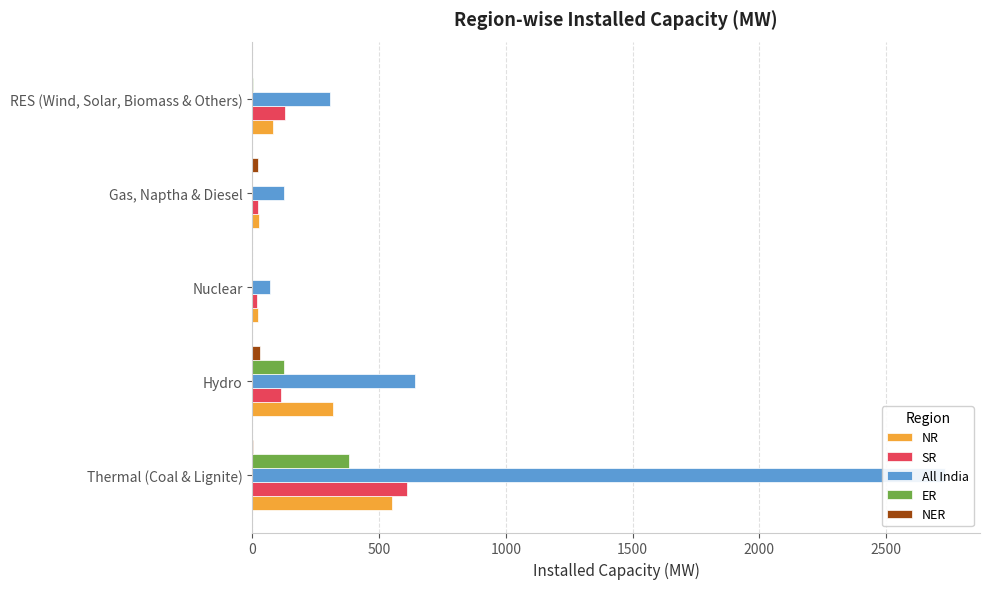

Which series changed the most between Nuclear and Gas, Naptha & Diesel?

All India